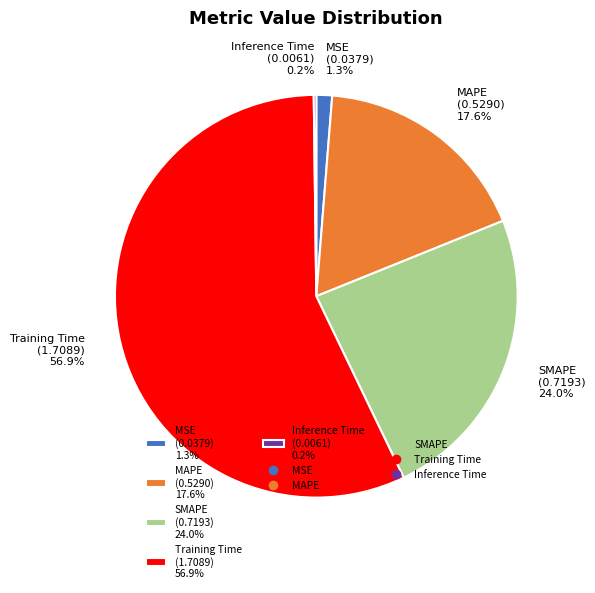

Combined, what portion of the pie is MAPE (0.5290) 17.6% and MSE (0.0379) 1.3%?

18.9%